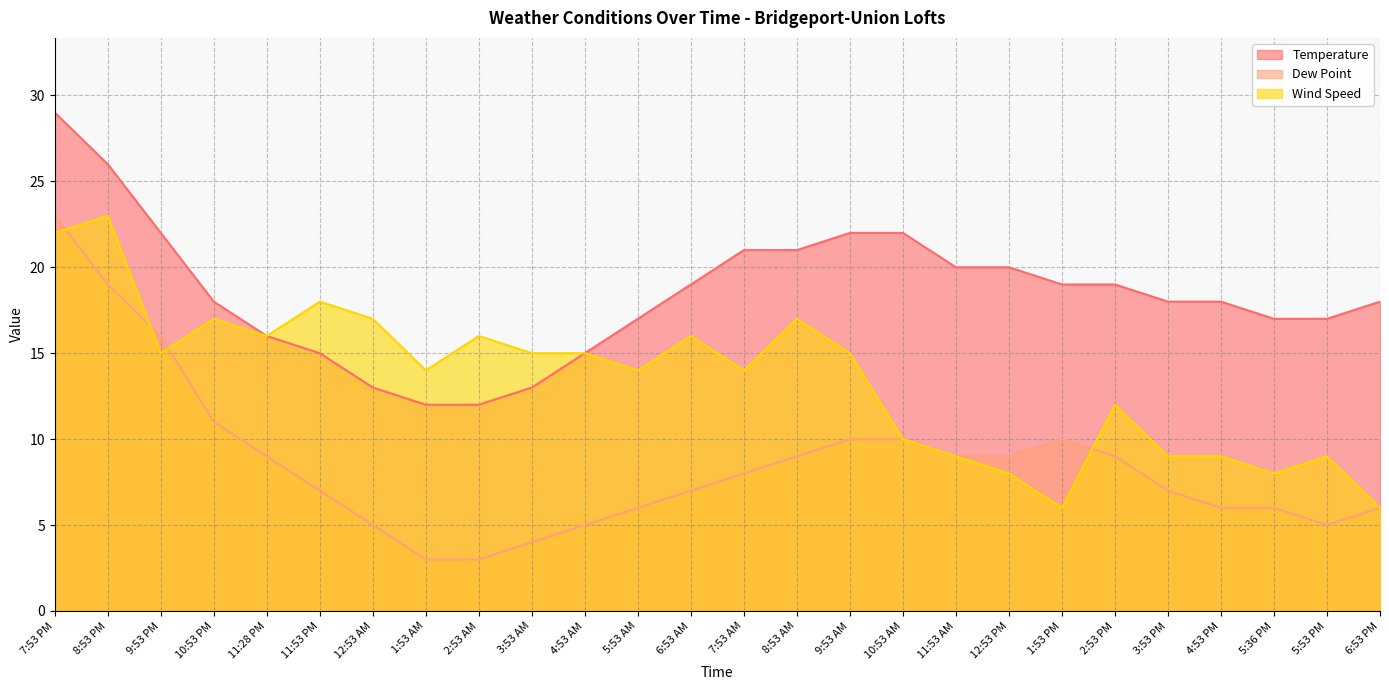

What is the label of the 18th point from the right?

2:53 AM